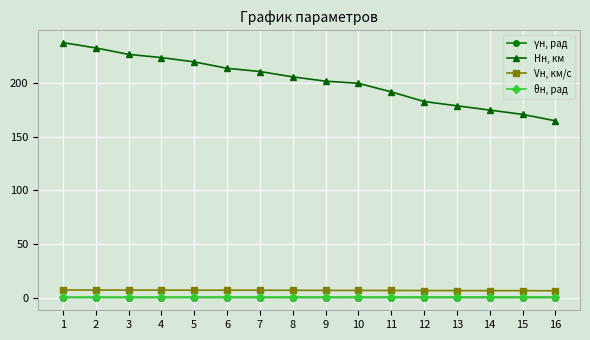

How many lines are shown in the chart?

4